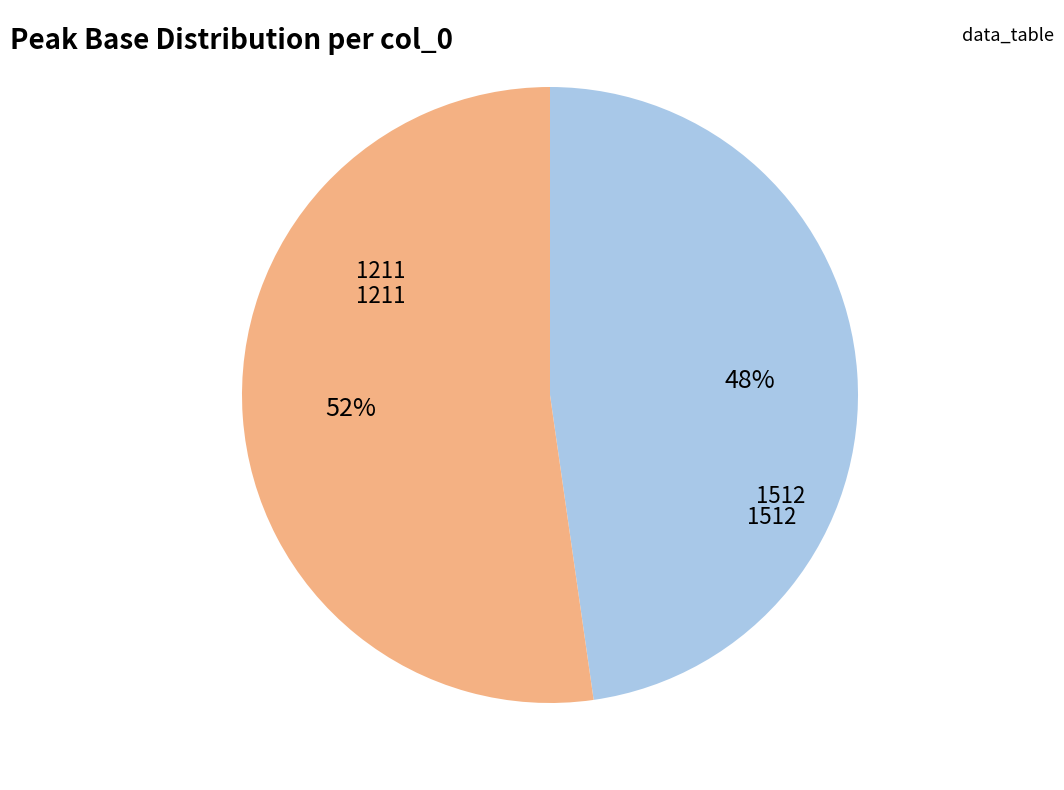

To the nearest percent, what is the combined percentage of 1211 and 1512?

100%